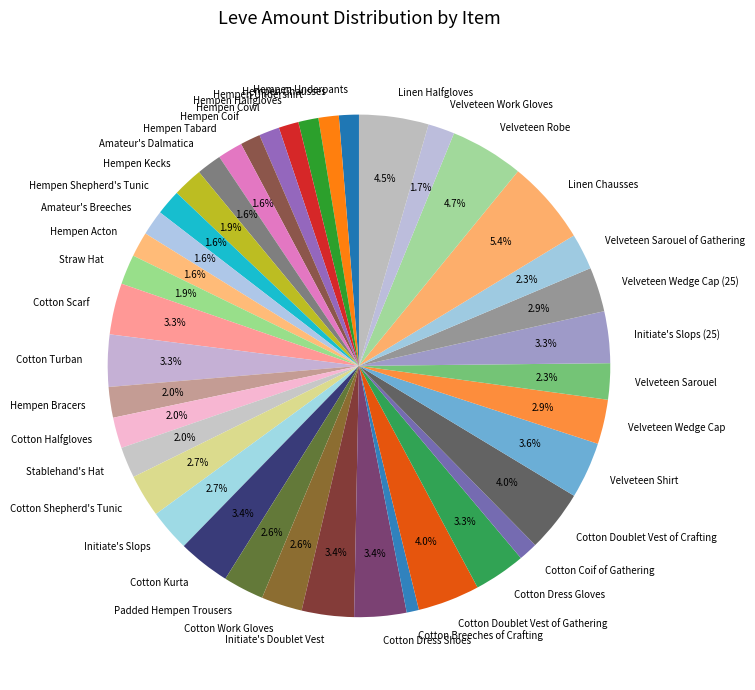

To the nearest percent, what is the combined percentage of Cotton Kurta and Cotton Scarf?

7%